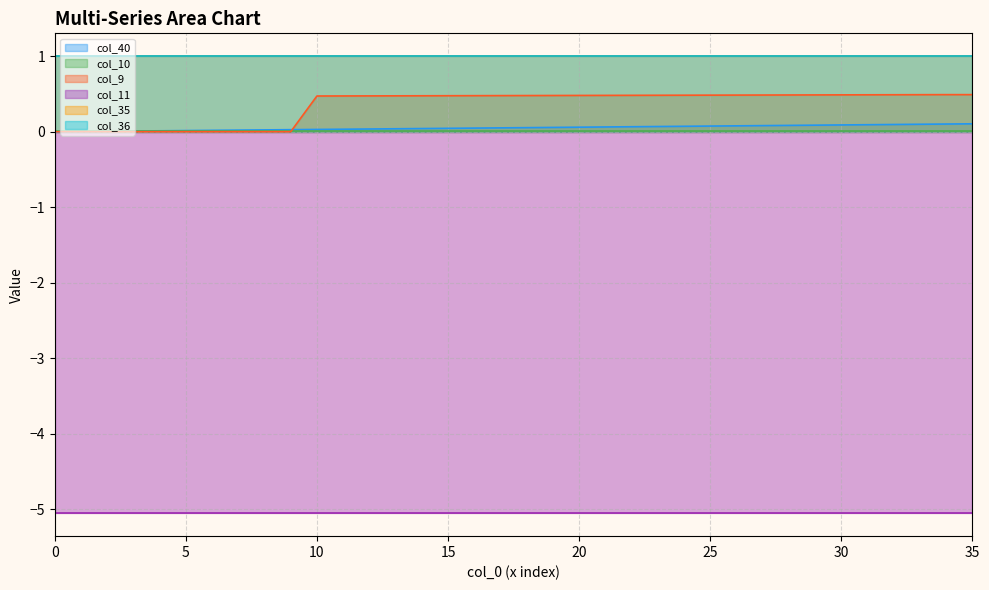

At 6, list the series in order from largest to smallest.

col_35, col_36, col_40, col_10, col_9, col_11